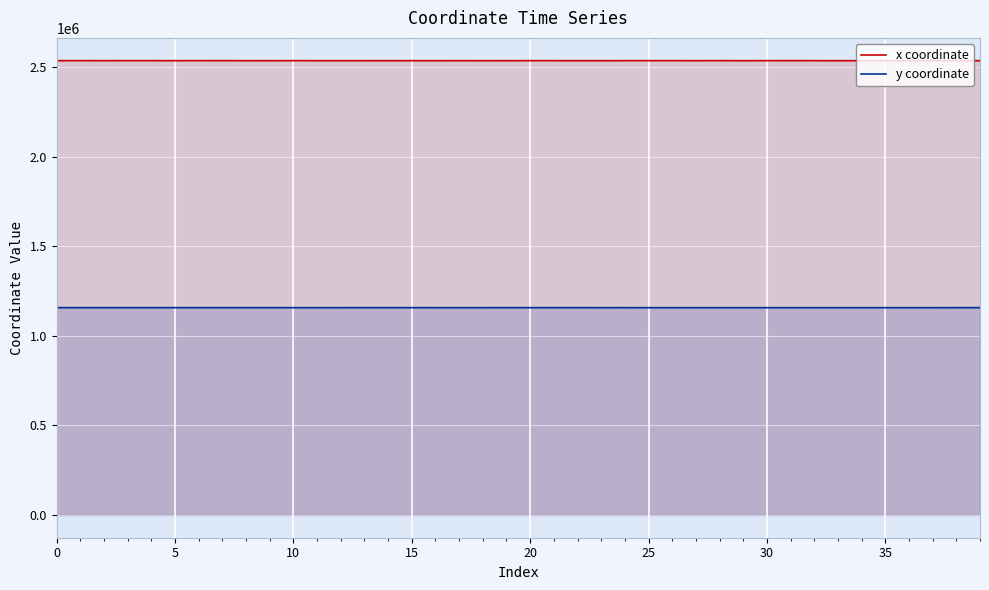

List the series in order of their peak value, highest first.

x coordinate, y coordinate